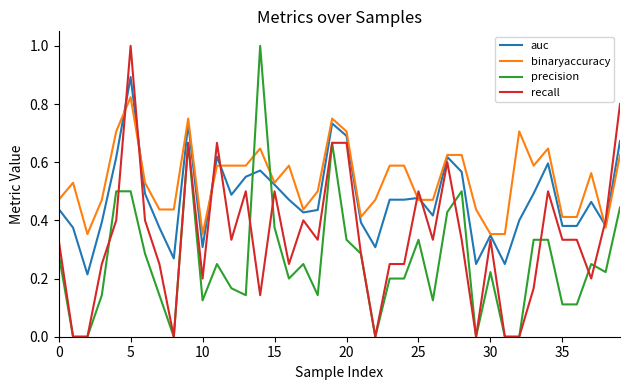

Which series has the largest total across all categories?

binaryaccuracy